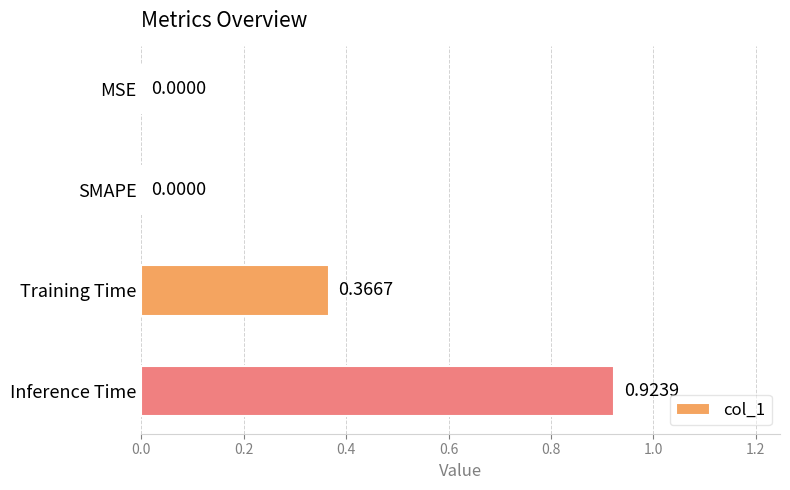

What is the sum of all values?

1.3